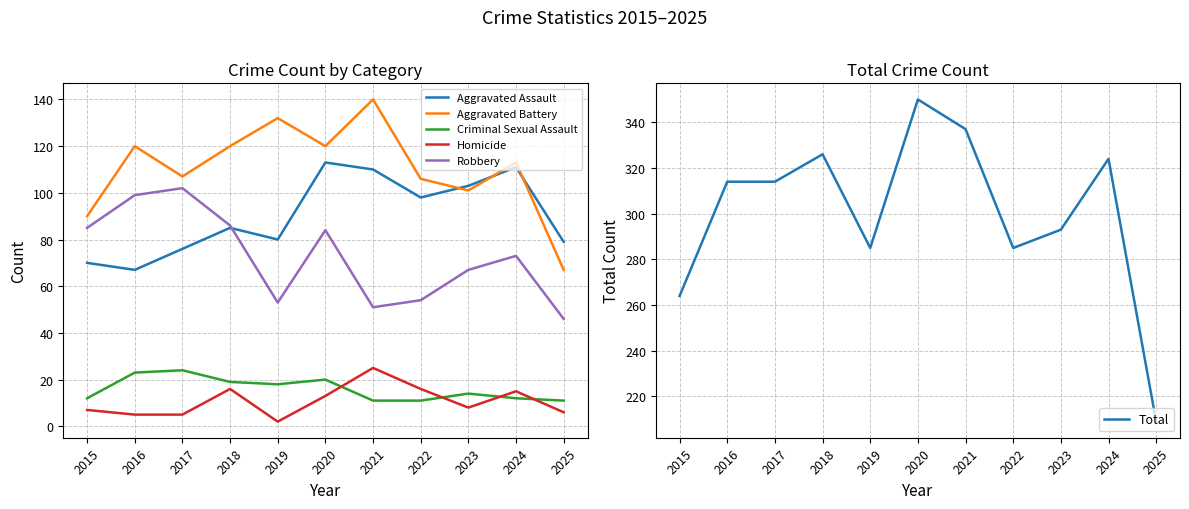

True or false: Total and Aggravated Assault intersect in this chart.

False